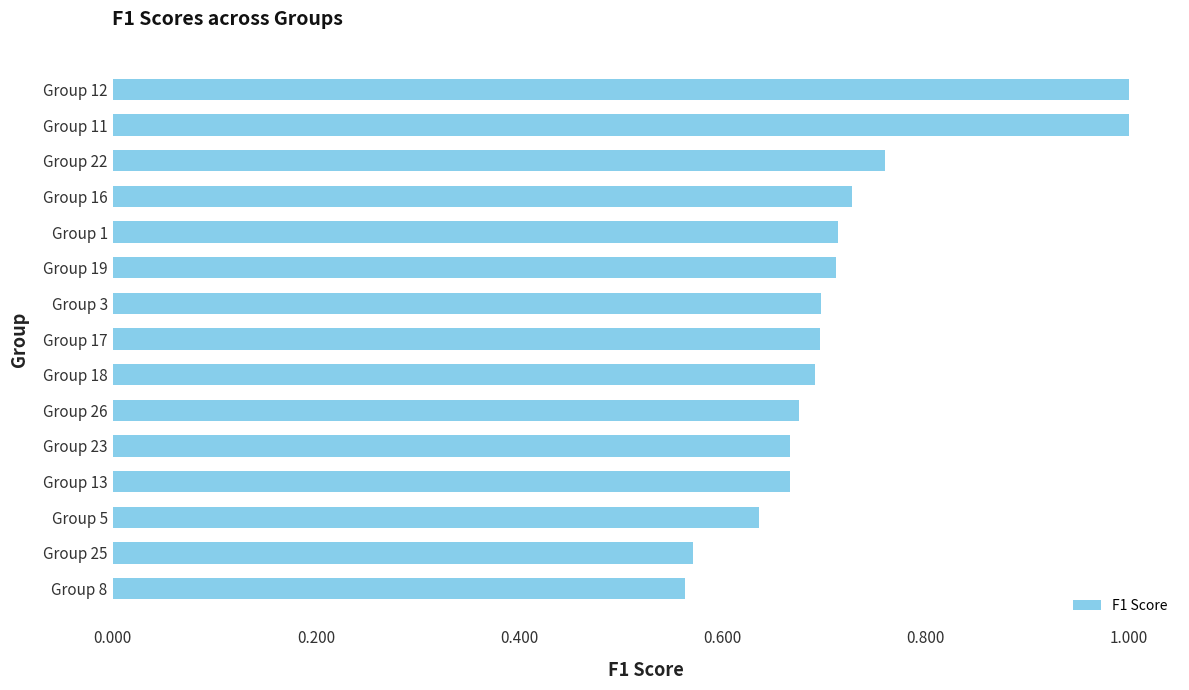

What is the change in value from Group 8 to Group 13?

+0.1